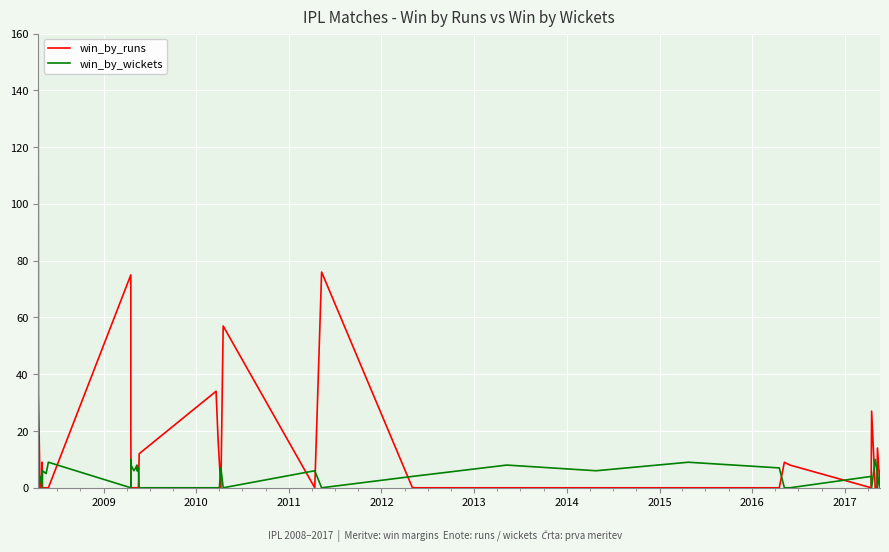

True or false: win_by_wickets and win_by_runs cross at least once.

True